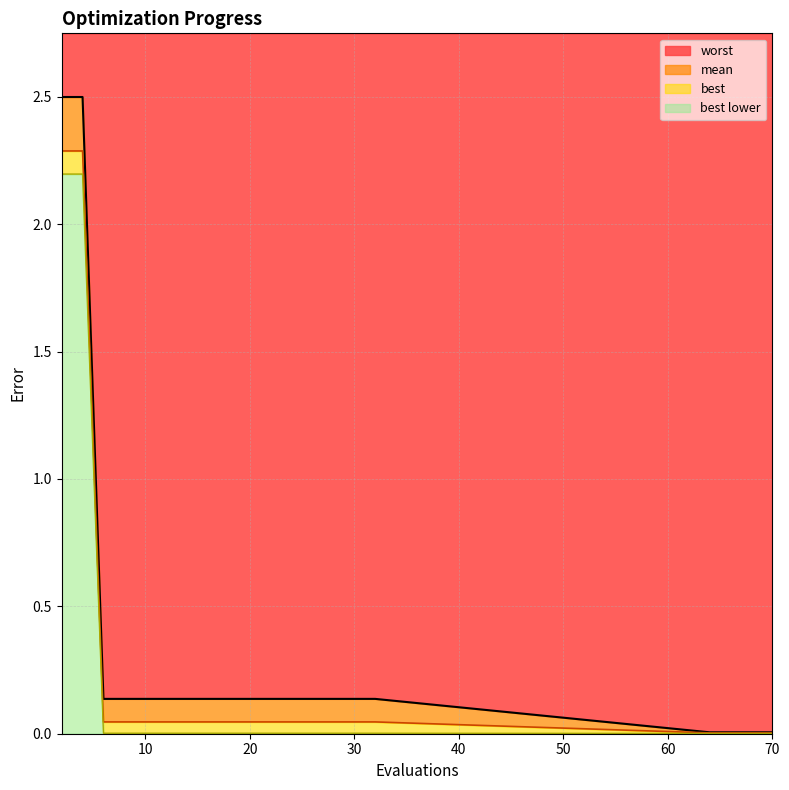

True or false: best and mean cross at least once.

False